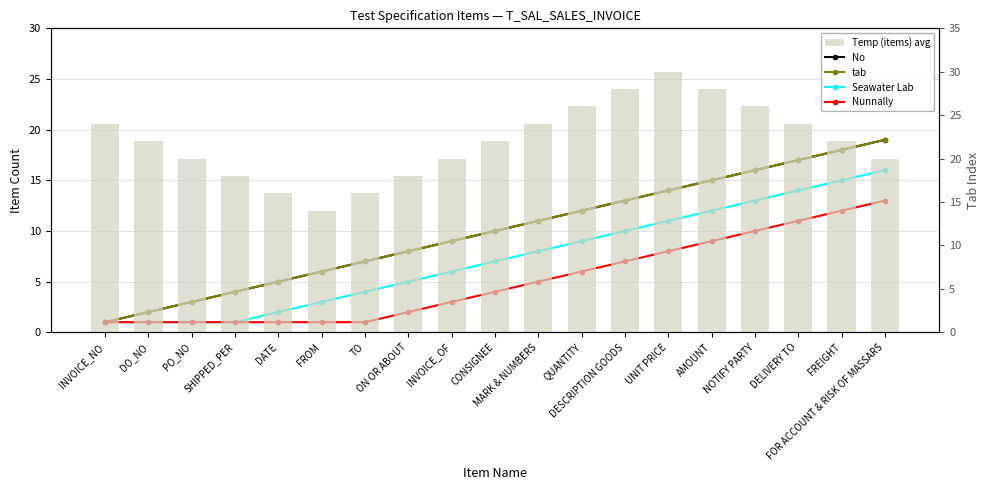

What is the difference between the tab values at MARK & NUMBERS and TO?

4